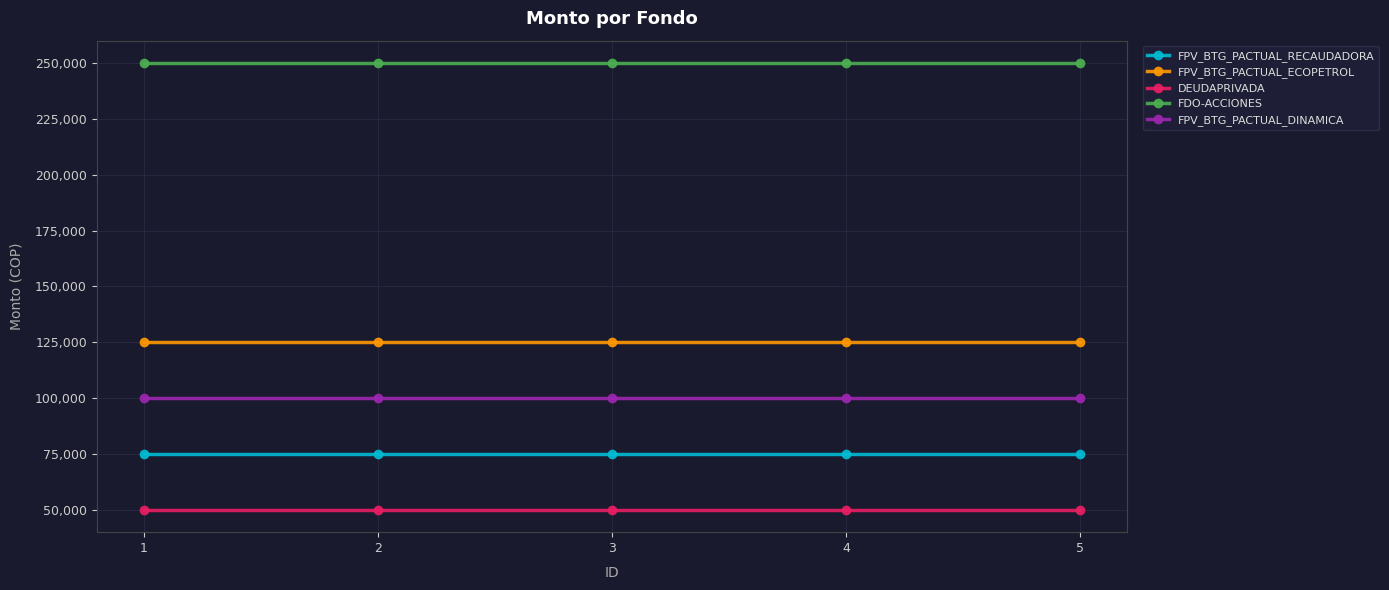

Does the chart display data point markers on the line(s)?

Yes